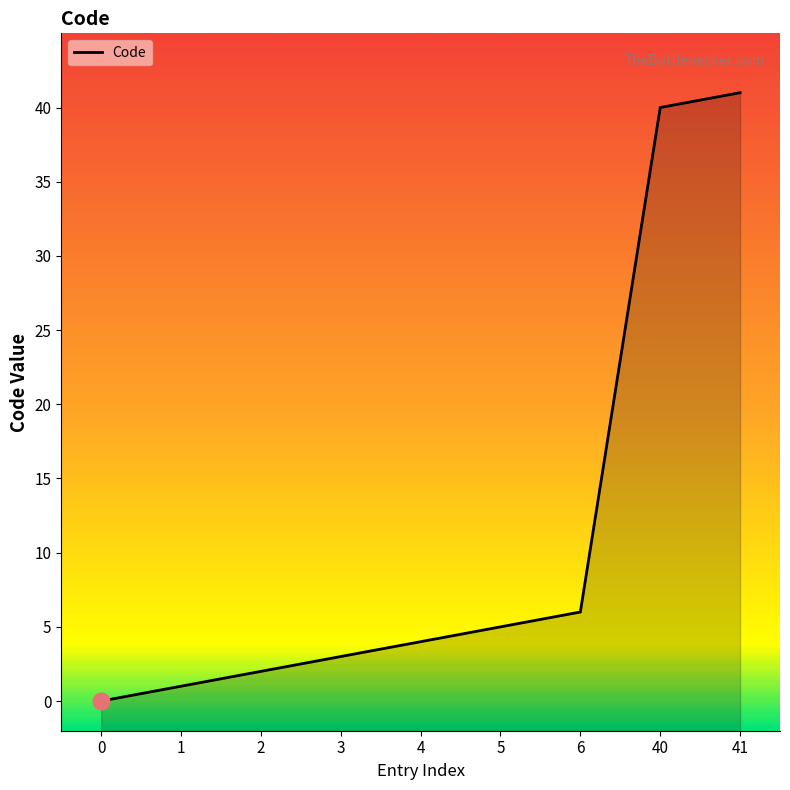

At which label is the value closest to 20?

6